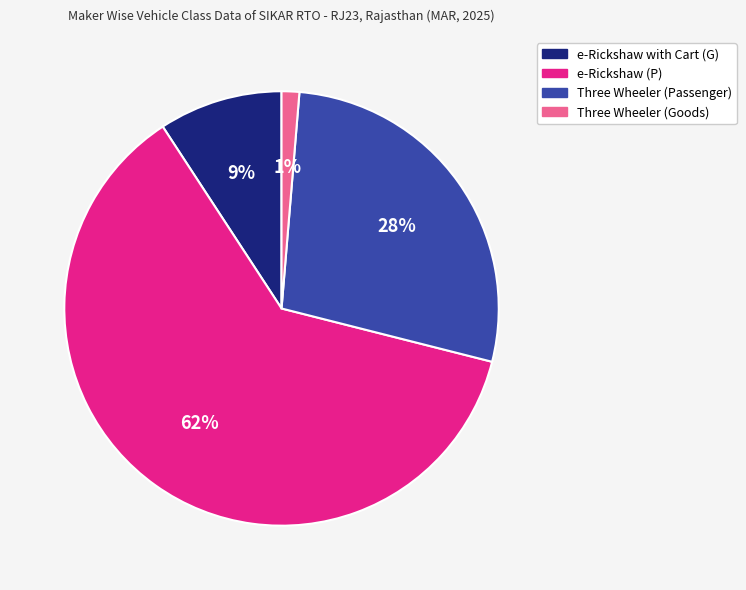

True or false: Three Wheeler (Goods) accounts for 1% of the total.

True